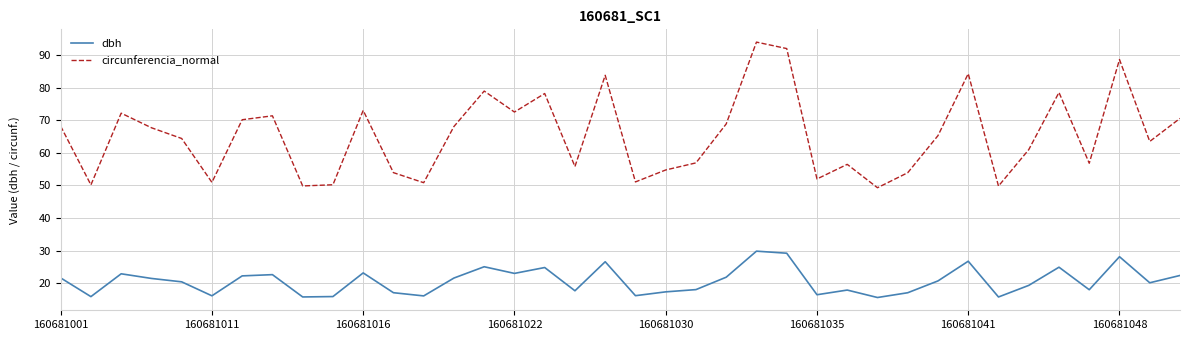

What is the greatest value displayed?

93.9